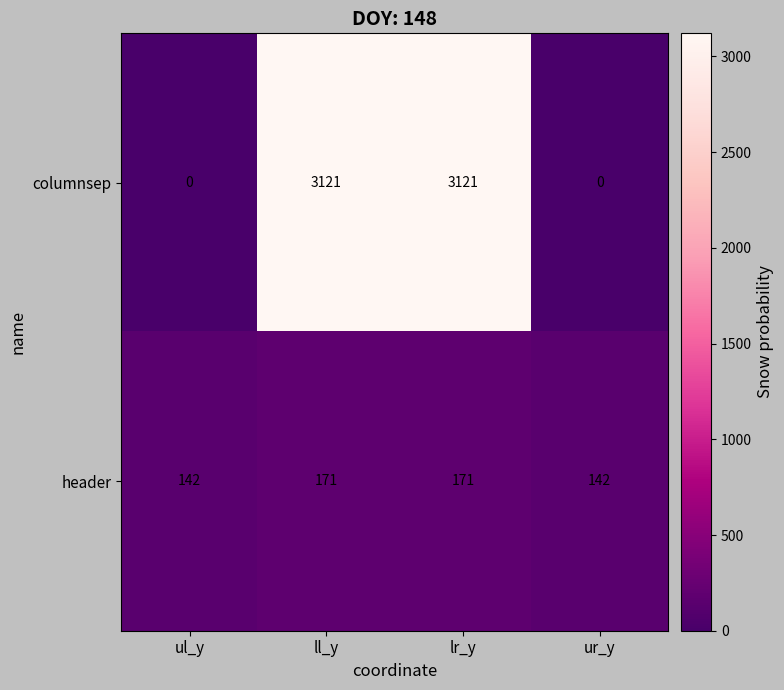

True or false: header has a value of 81 at ul_y.

False